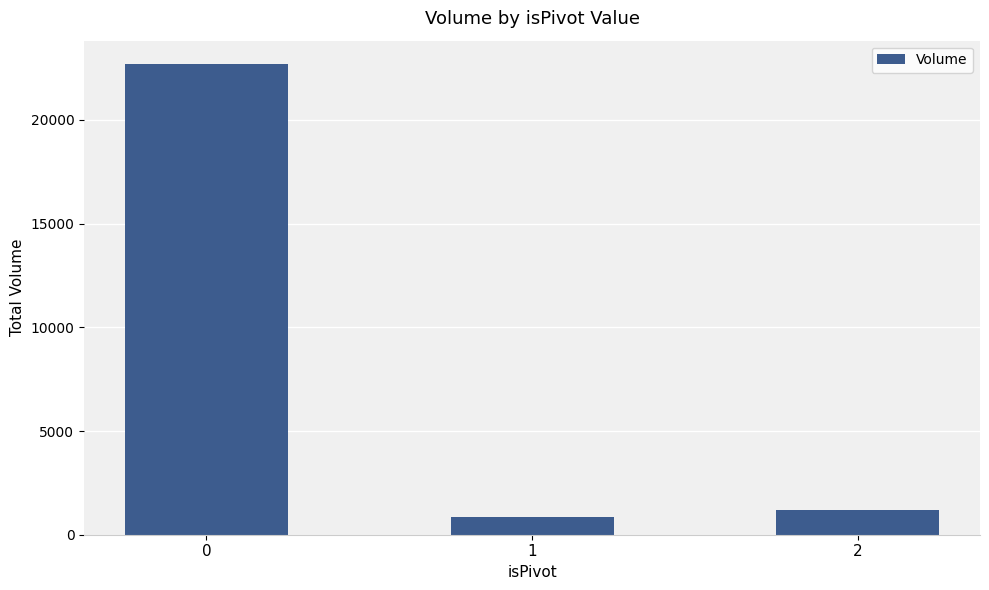

Which category has the lowest value across all series?

1